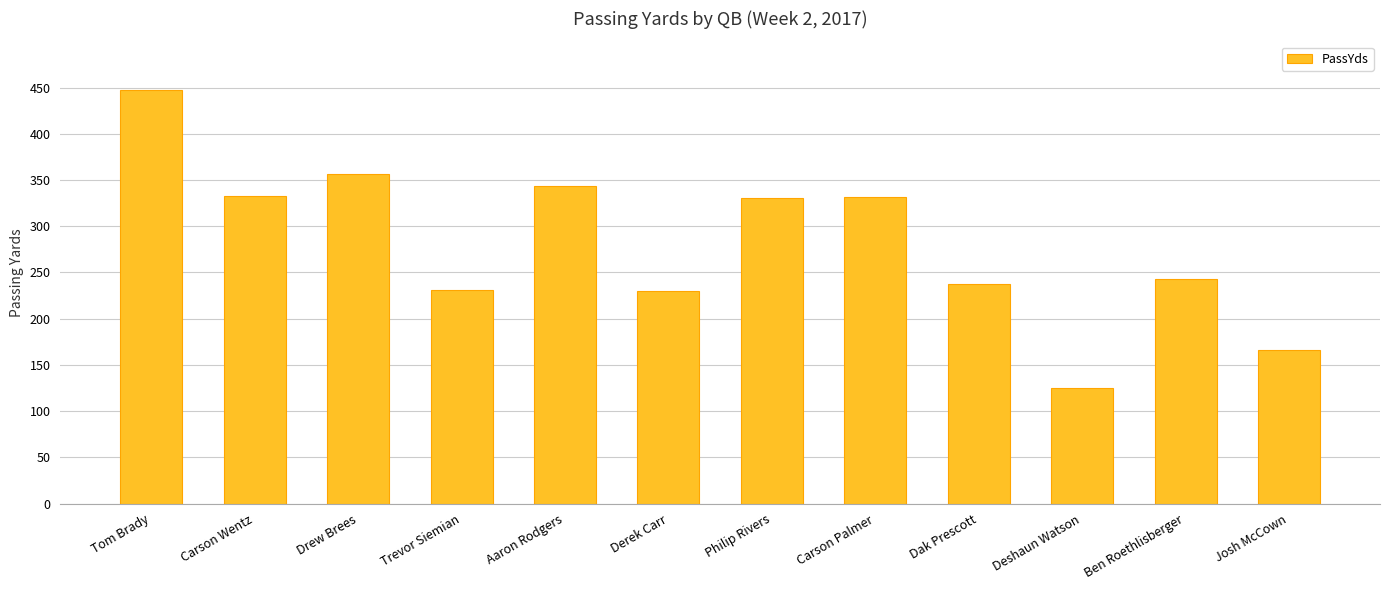

How many categories are shown in the chart?

12